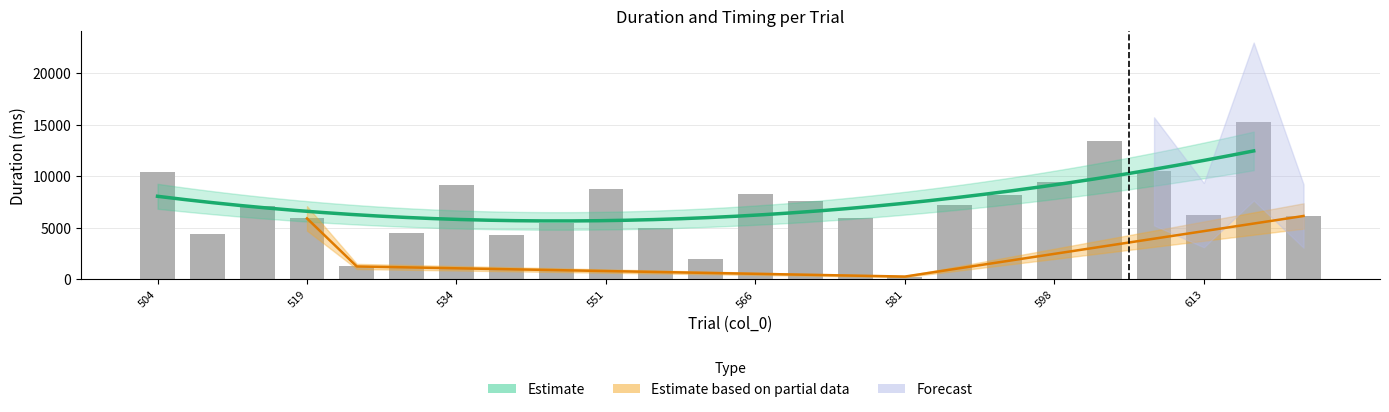

Reading left to right, transcribe all the data shown in this chart.

10402	4358	7109	5915	1254	4495	9189	4325	5485	8764	4960	1994	8277	7587	5941	273	7204	8143	9401	13471	10480	6234	15315	6150